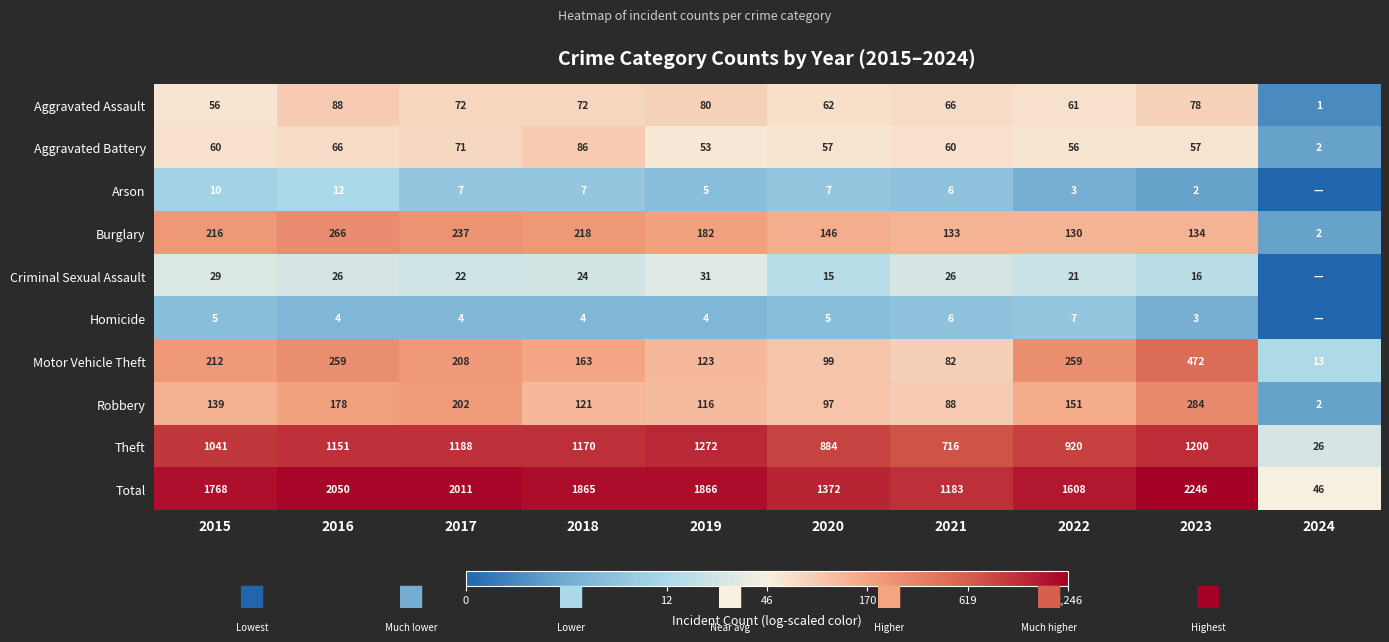

What is the sum of the Aggravated Assault values at 2017 and 2018?

144